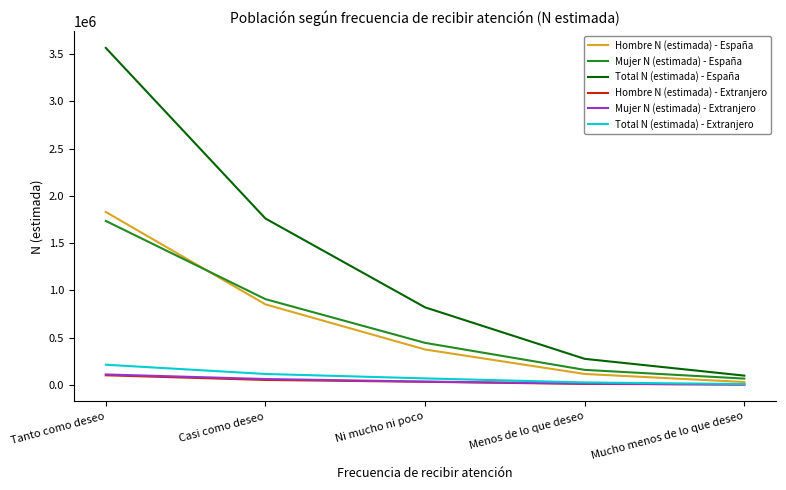

What is the sum of the Hombre N (estimada) - Extranjero values at Menos de lo que deseo and Ni mucho ni poco?

45372